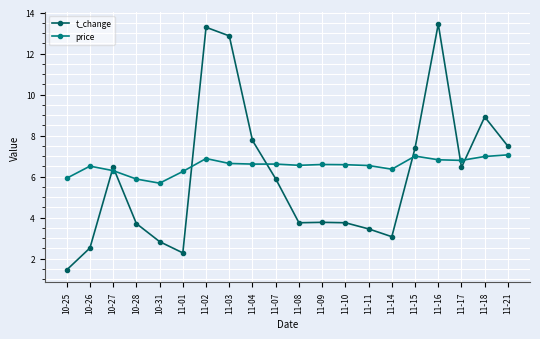

How many interior local peaks does the t_change series have?

5